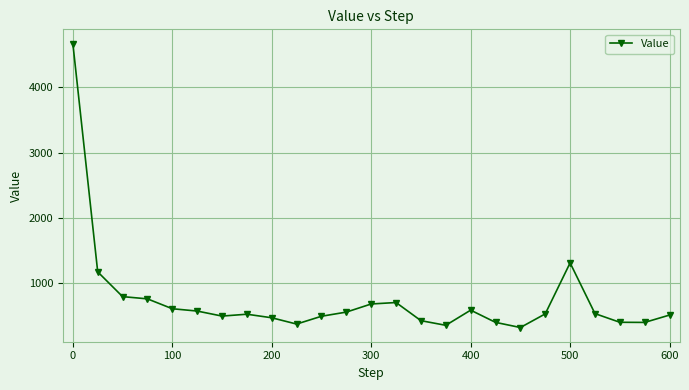

What is the difference between the second highest and second lowest values?

959.2